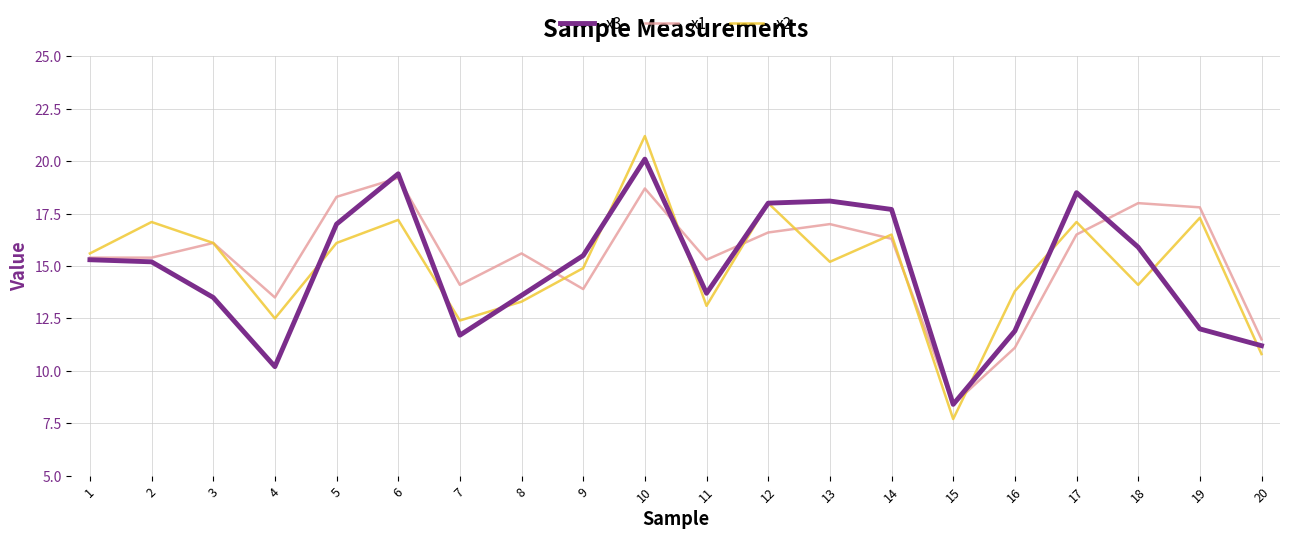

What is the greatest value displayed?

21.2